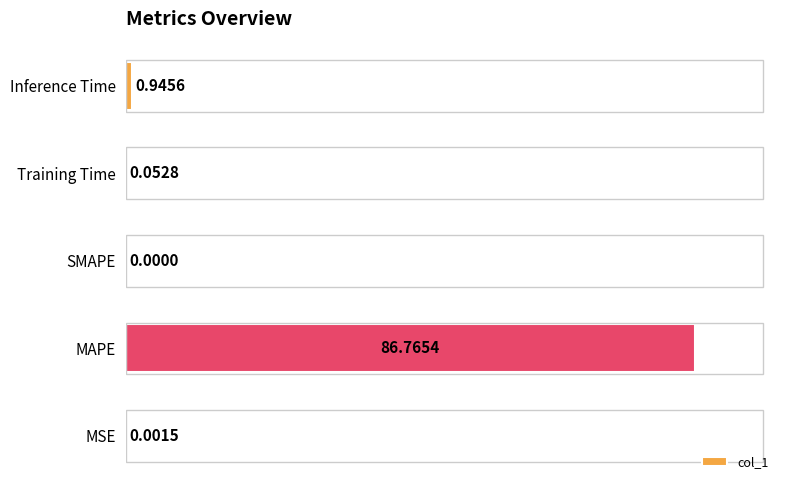

What is the change in value from SMAPE to Training Time?

+0.1